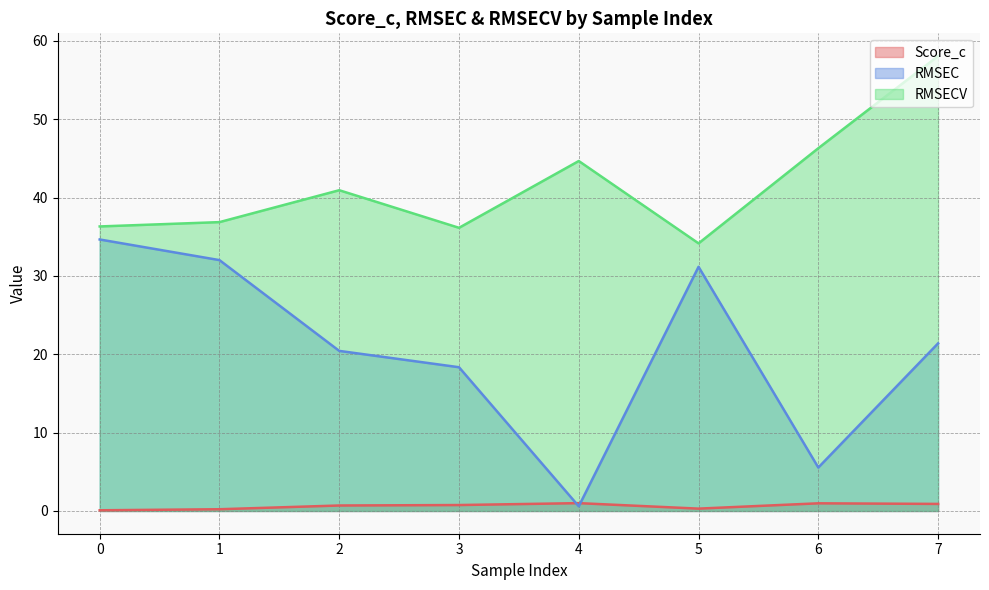

List the labels in order of RMSEC value, largest first.

0, 1, 5, 7, 2, 3, 6, 4